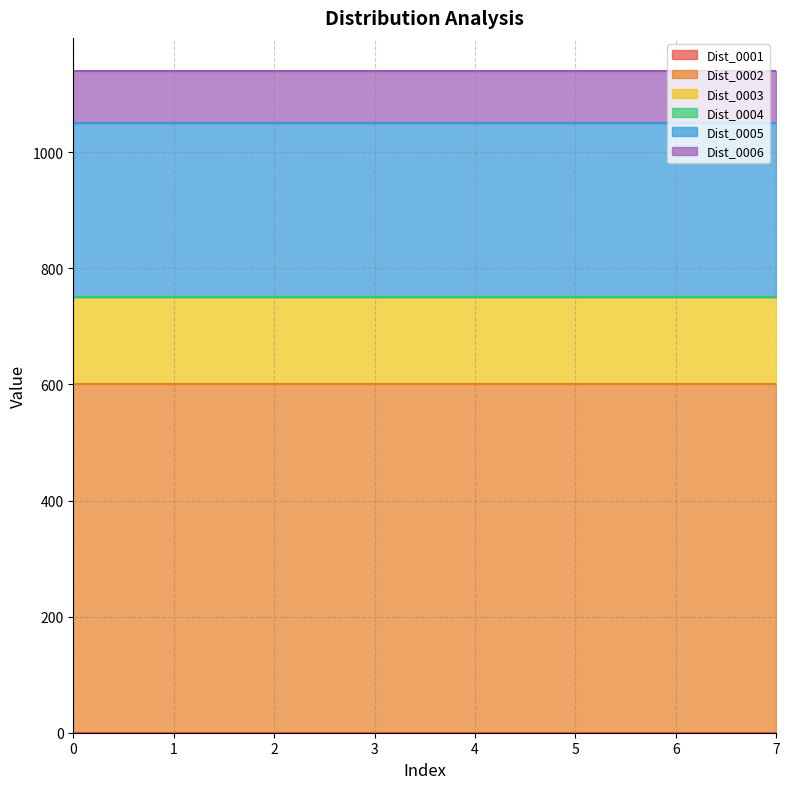

The Dist_0003 series shows 207 at 4. True or false?

False